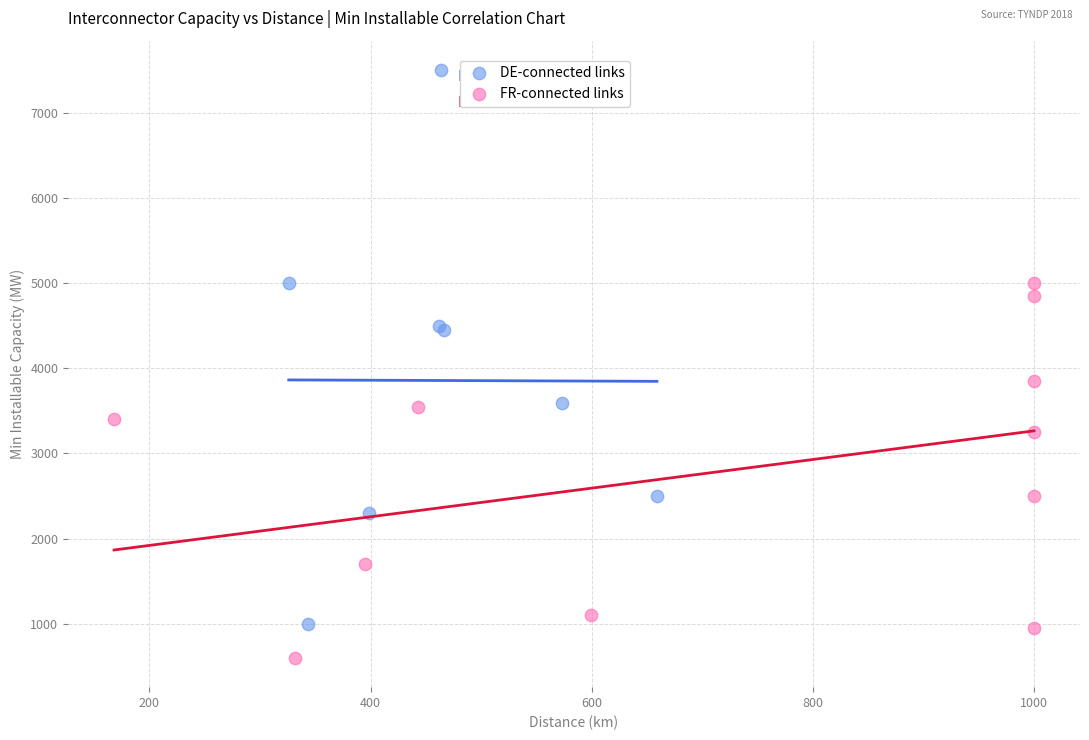

Which series has the largest Y range (max minus min)?

DE-connected links